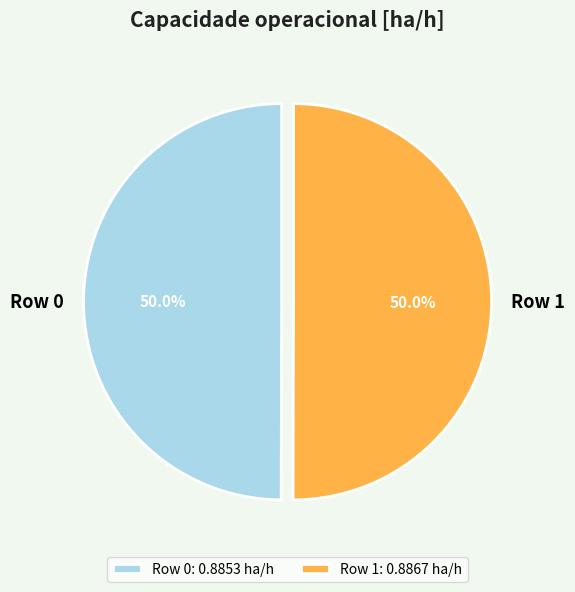

Is the sum of Row 1 and Row 0 greater than half?

Yes